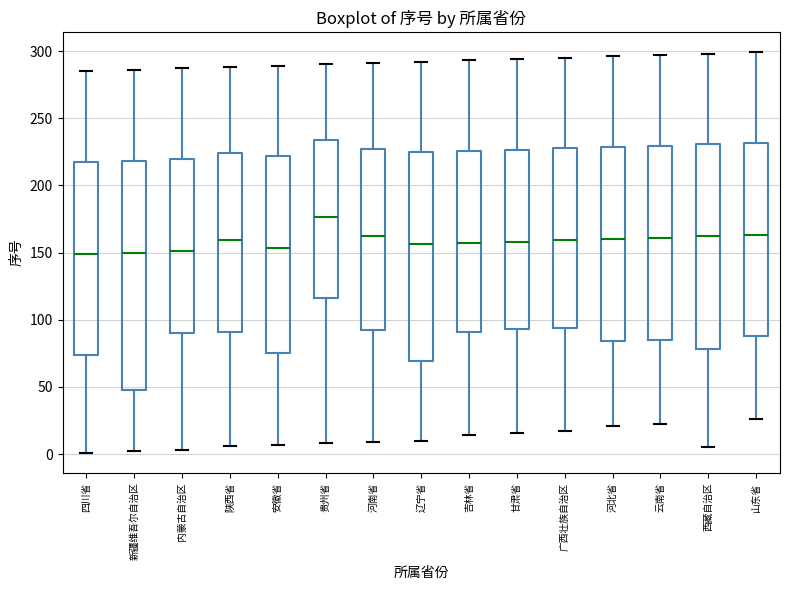

Comparing the boxes themselves (not the whiskers), which one is the tallest?

新疆维吾尔自治区